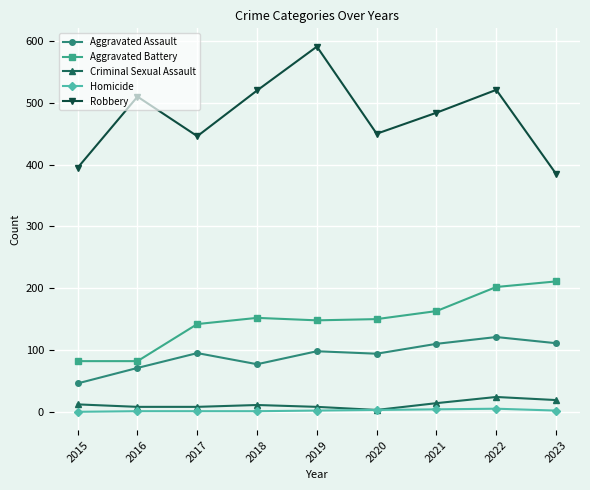

Which series has the largest total across all categories?

Robbery